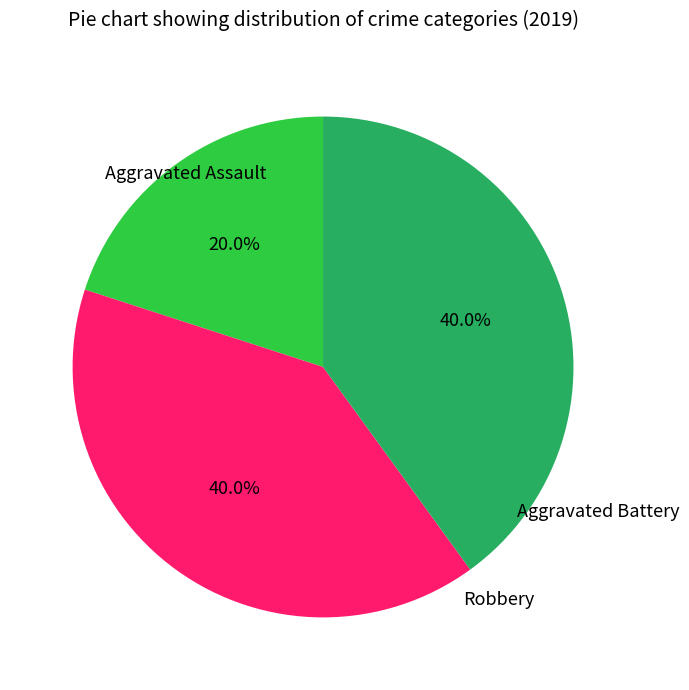

Does any single category account for the majority?

No